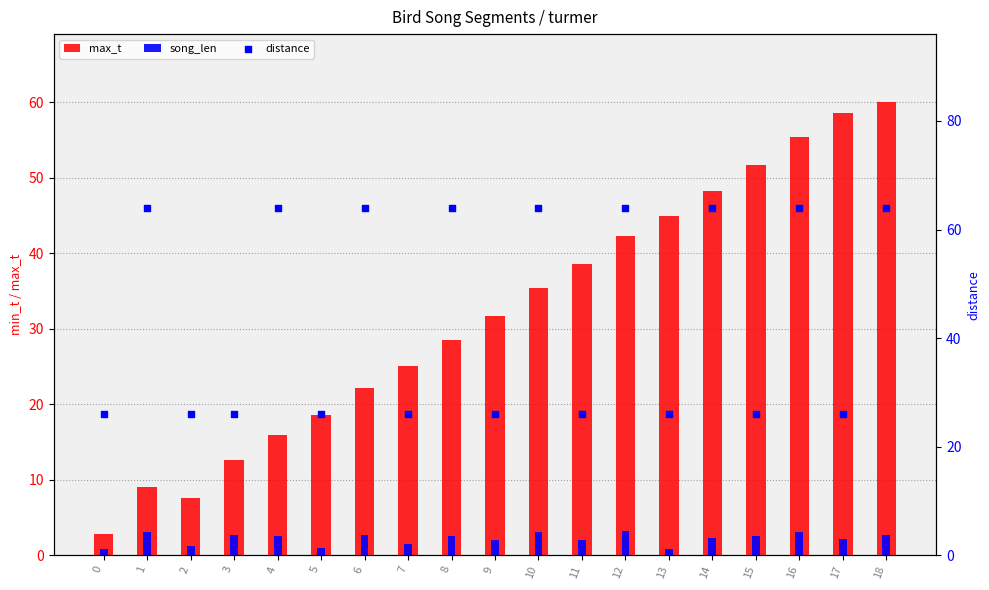

Which series has the widest spread of Y values?

max_t